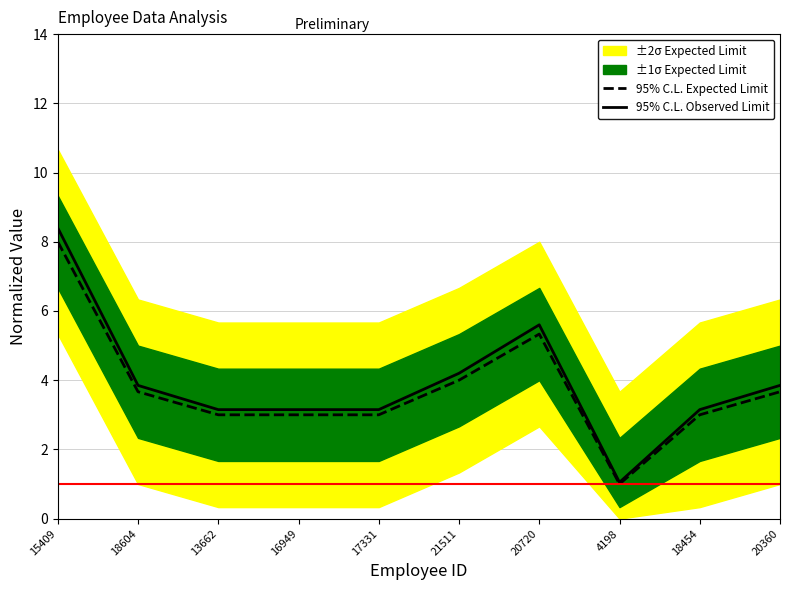

What is the difference between the second highest and second lowest values in the 95% C.L. Observed Limit series?

2.4